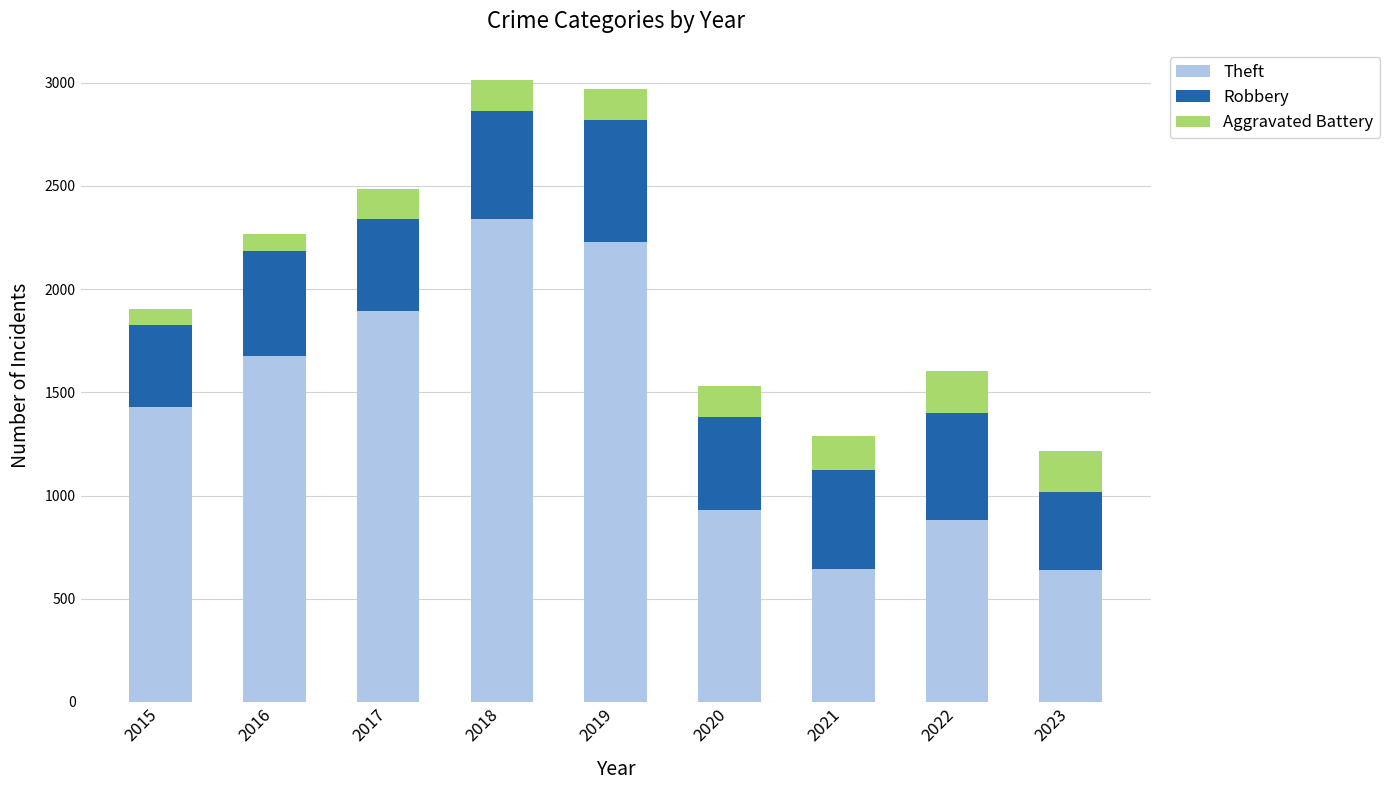

What is the difference between the second highest and minimum values in the Theft series?

1593